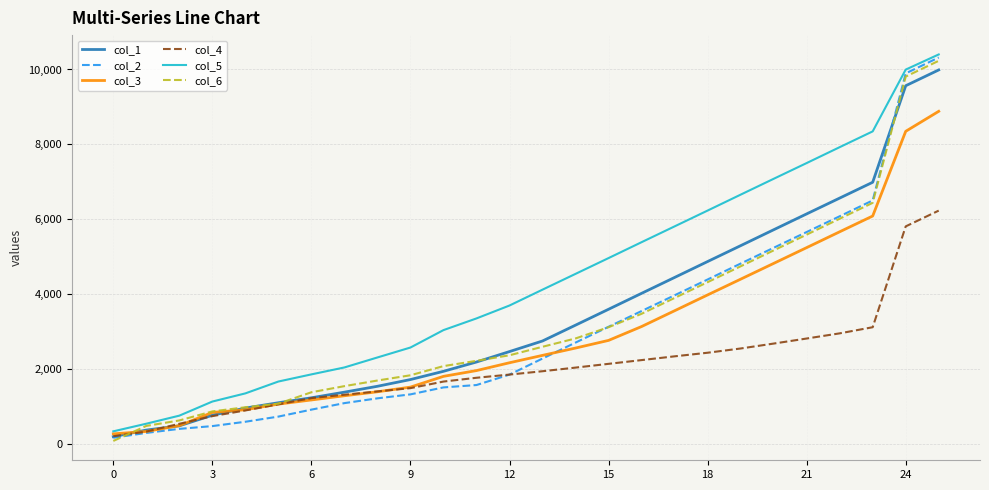

What is the minimum value for col_3?

280.7